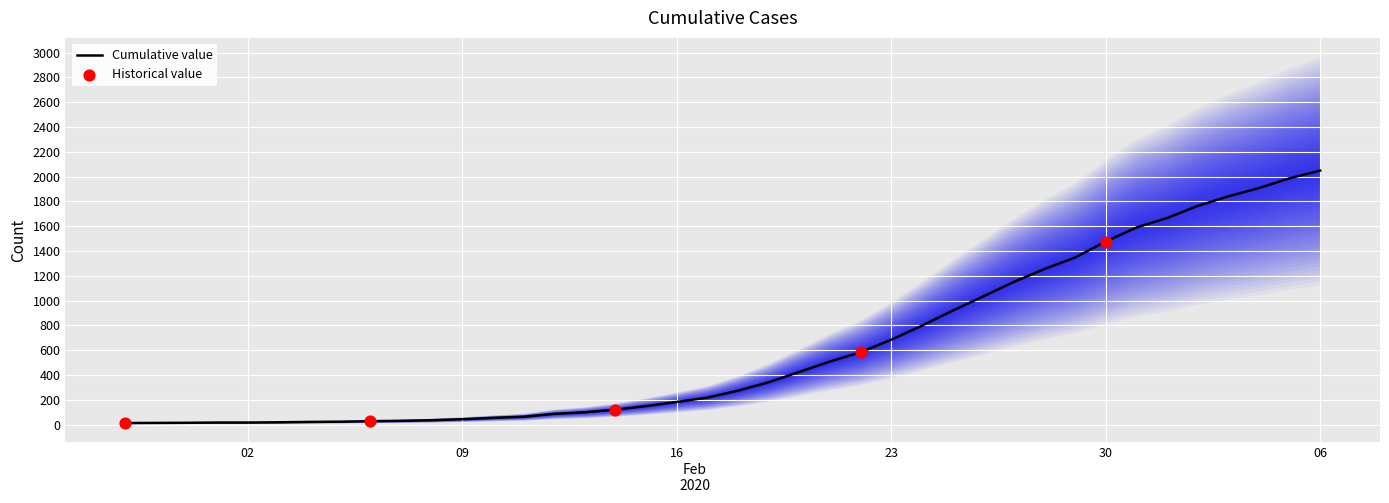

Approximately how many times larger is the value at 2020-03-22 compared to 2020-03-05?

24.3